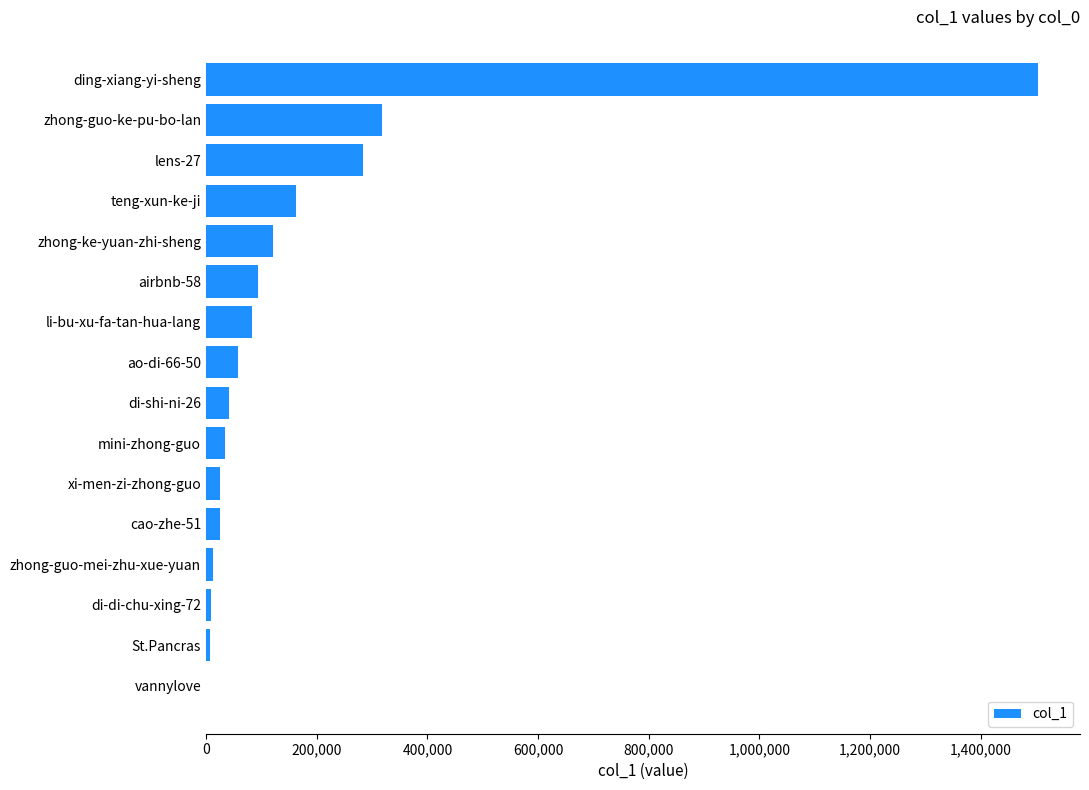

The value at mini-zhong-guo is 33789. True or false?

True